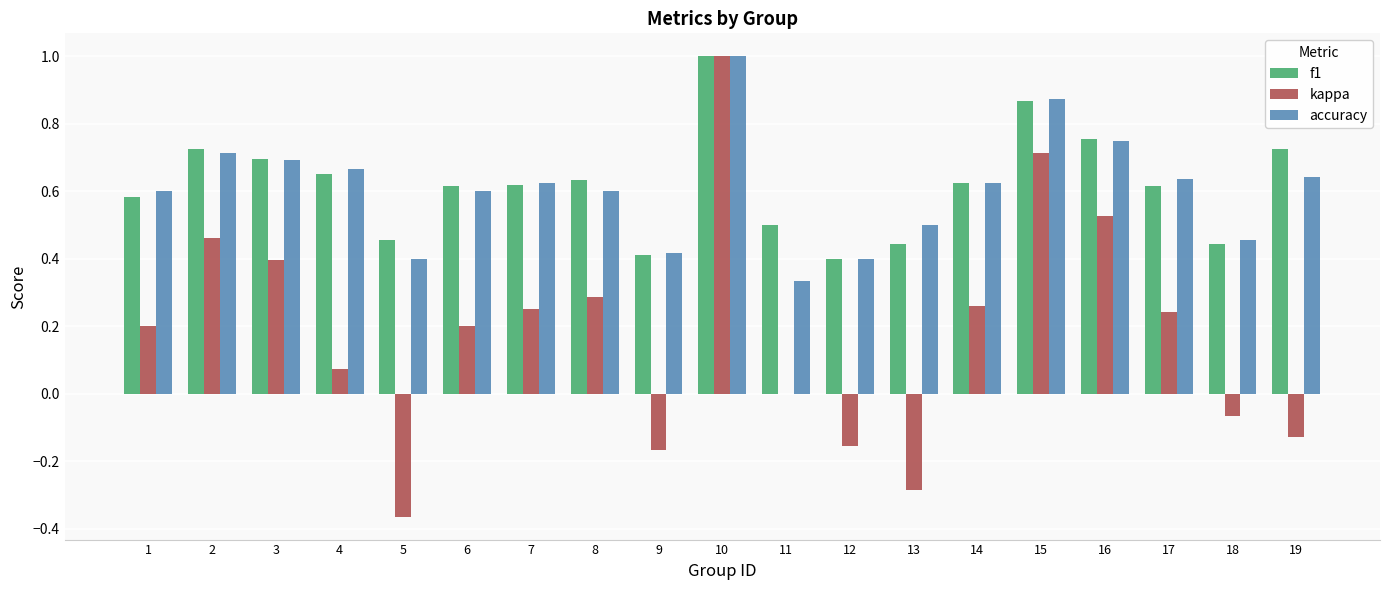

Which series changed the most between 5 and 18?

kappa